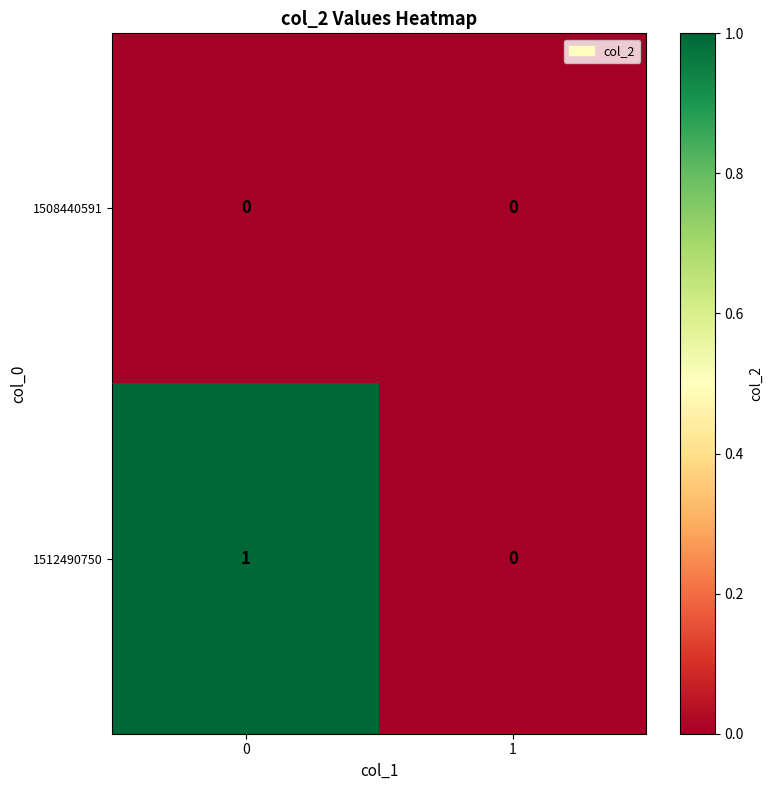

At 0, list the series in order from largest to smallest.

1512490750, 1508440591